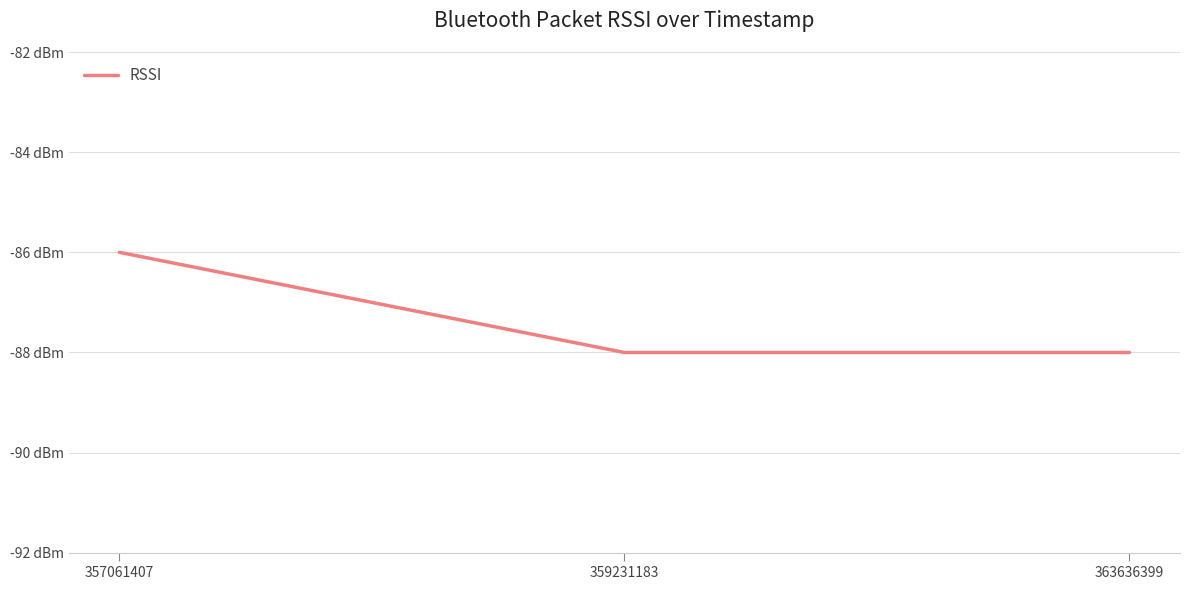

List the labels in order of value, smallest first.

359231183, 363636399, 357061407